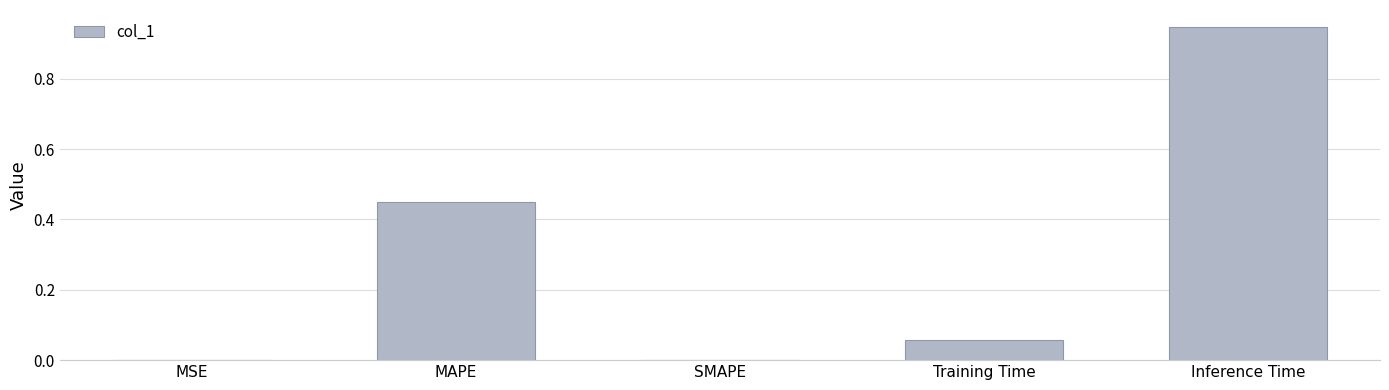

Are the bars grouped side by side (vs. stacked)?

No